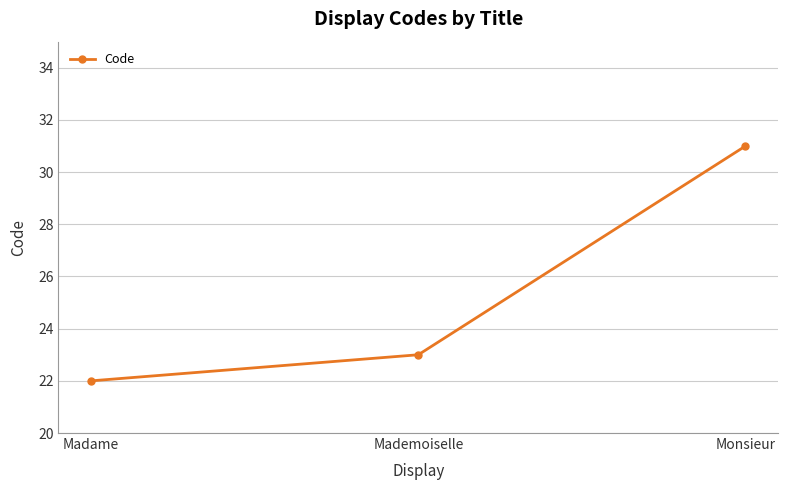

At which category does the chart reach its peak across all series?

Monsieur